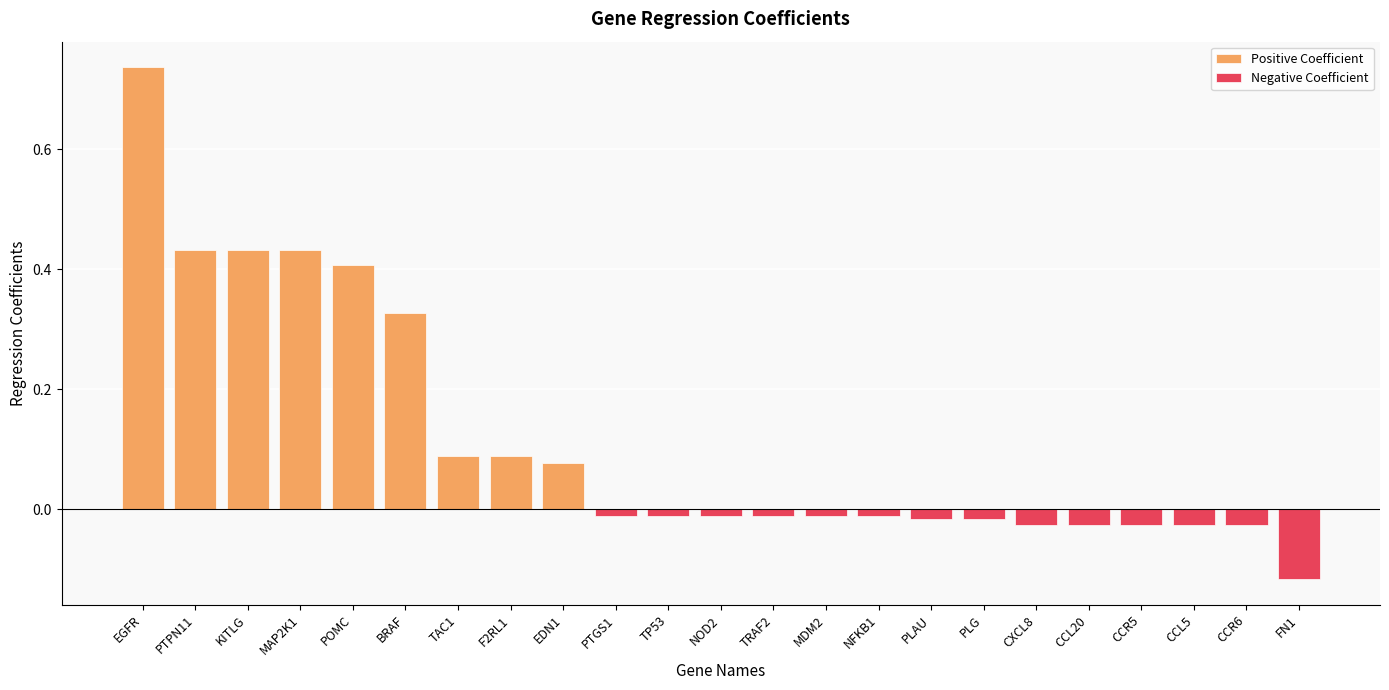

Reading left to right, extract all data points from this chart.

Positive Coefficient: 0.7	0.4	0.4	0.4	0.4	0.3	0.1	0.1	0.1	0.0	0.0	0.0	0.0	0.0	0.0	0.0	0.0	0.0	0.0	0.0	0.0	0.0	0.0
Negative Coefficient: 0.0	0.0	0.0	0.0	0.0	0.0	0.0	0.0	0.0	-0.0	-0.0	-0.0	-0.0	-0.0	-0.0	-0.0	-0.0	-0.0	-0.0	-0.0	-0.0	-0.0	-0.1